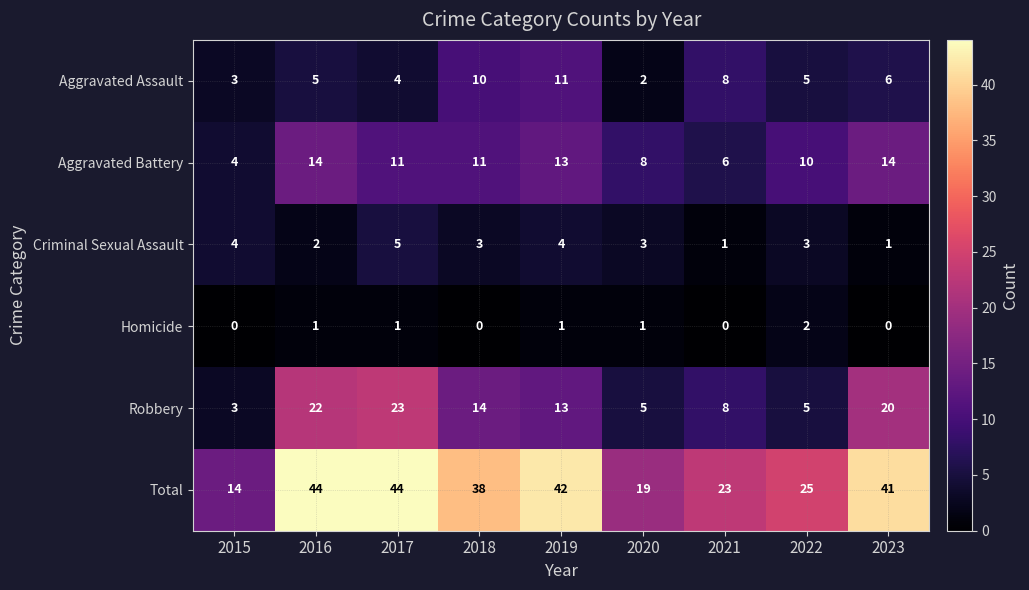

Count the number of categories in the chart.

9